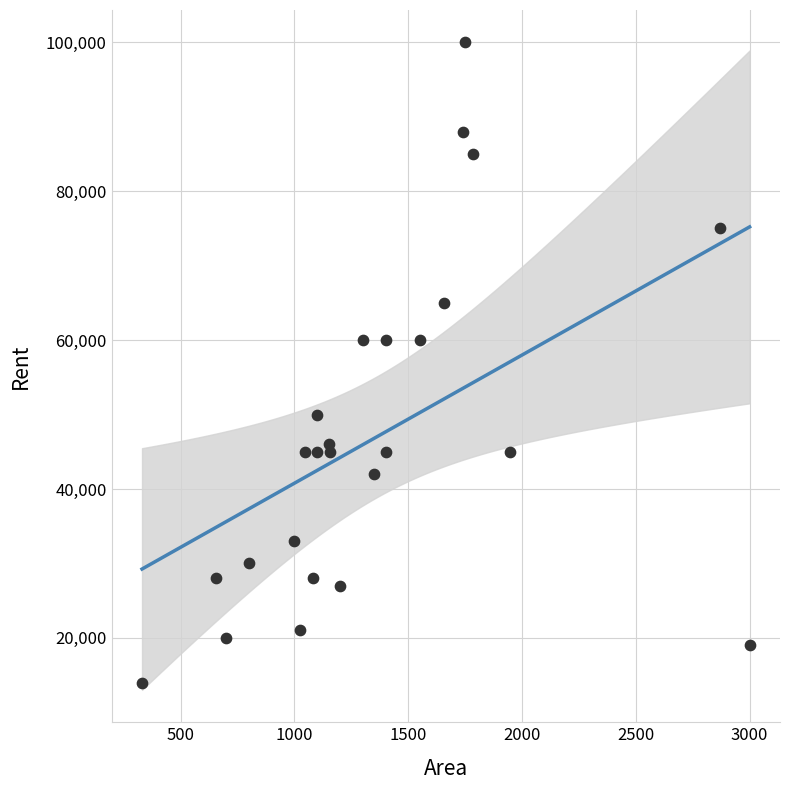

What is the range of Y values (max minus min)?

86000